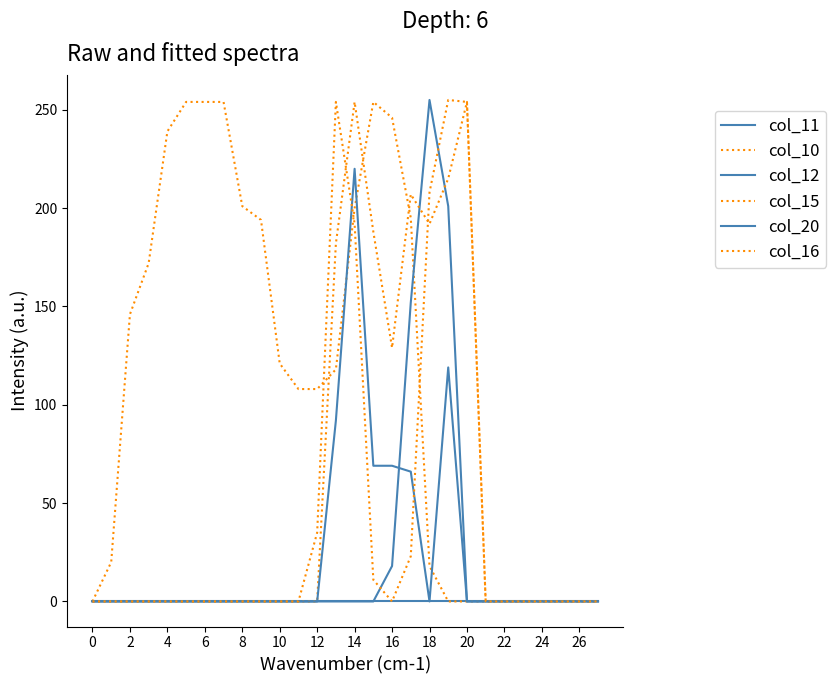

Count the number of data series in this chart.

6